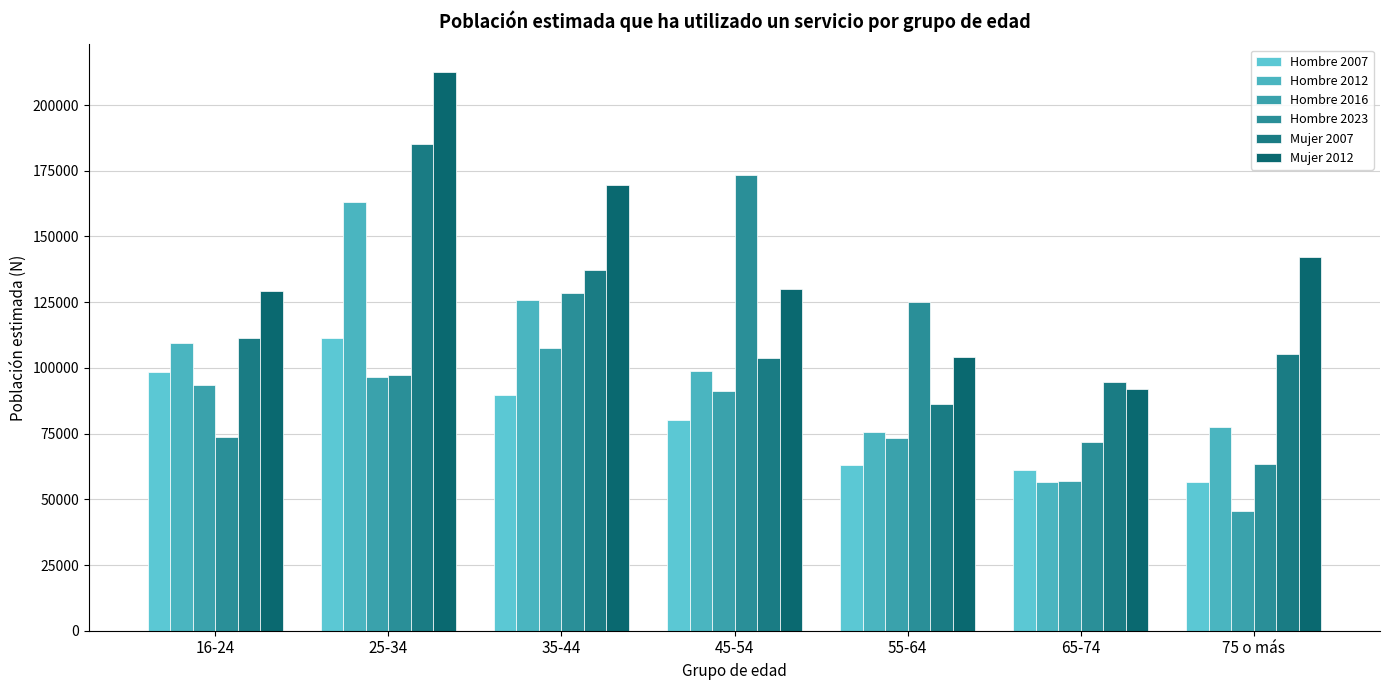

How many groups of bars are there?

7